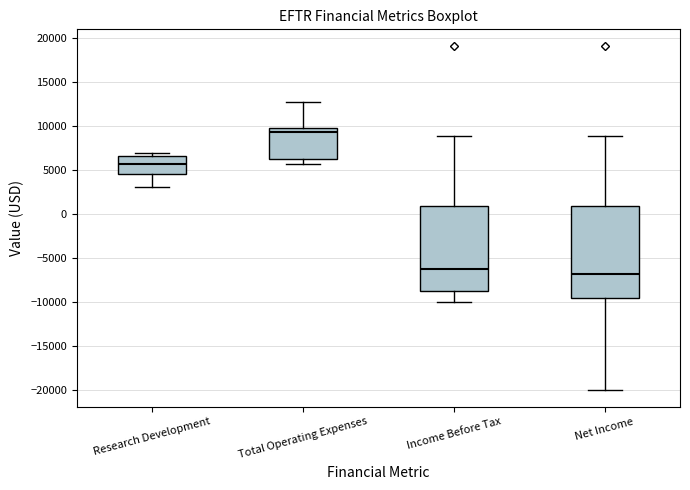

Reading left to right, read every box against the y-axis: the position of its median line, the range the box covers, and the ends of its whiskers. The values are not printed on the chart, so give them approximately, as read against the axis.

Research Development: median 5500, box 4500 to 6500, whiskers 3000 to 7000
Total Operating Expenses: median 9500, box 6500 to 10000, whiskers 5500 to 12500
Income Before Tax: median -6000, box -8500 to 1000, whiskers -10000 to 9000
Net Income: median -6500, box -9500 to 1000, whiskers -20000 to 9000